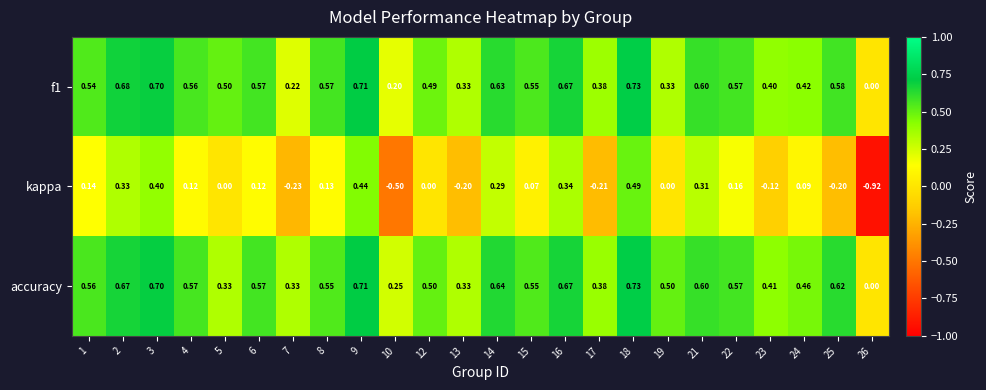

Which series has the widest spread of values?

kappa